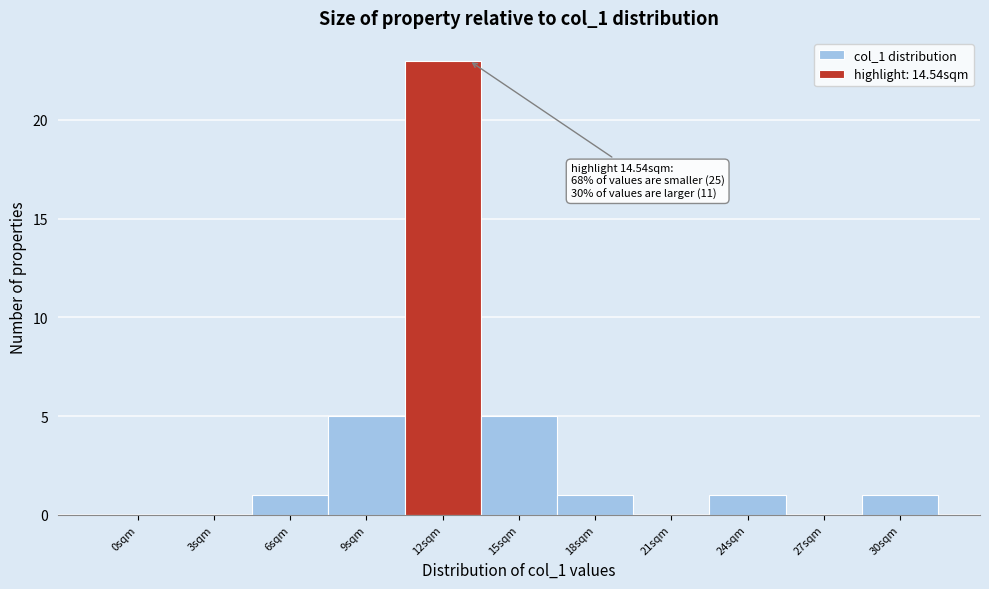

Reading left to right, list all the values displayed in this chart.

0sqm=0	3sqm=0	6sqm=1	9sqm=5	12sqm=23	15sqm=5	18sqm=1	21sqm=0	24sqm=1	27sqm=0	30sqm=1